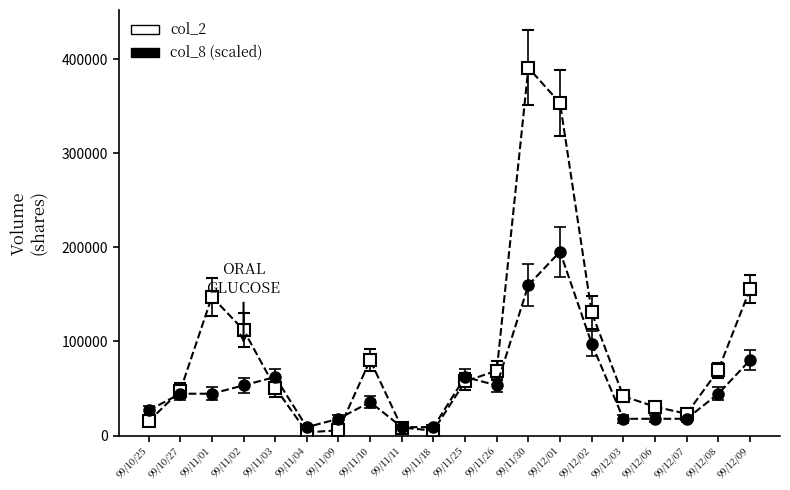

Which label corresponds to the largest value in the chart?

99/11/30